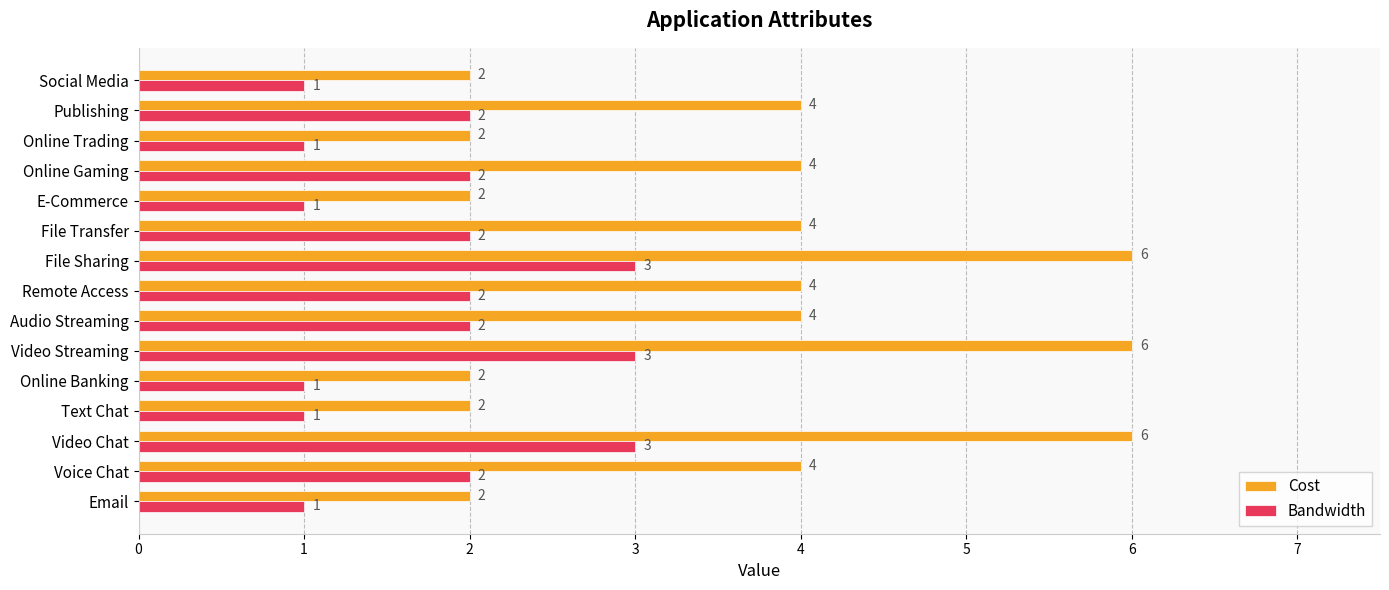

At how many categories does at least one series exceed 5?

3